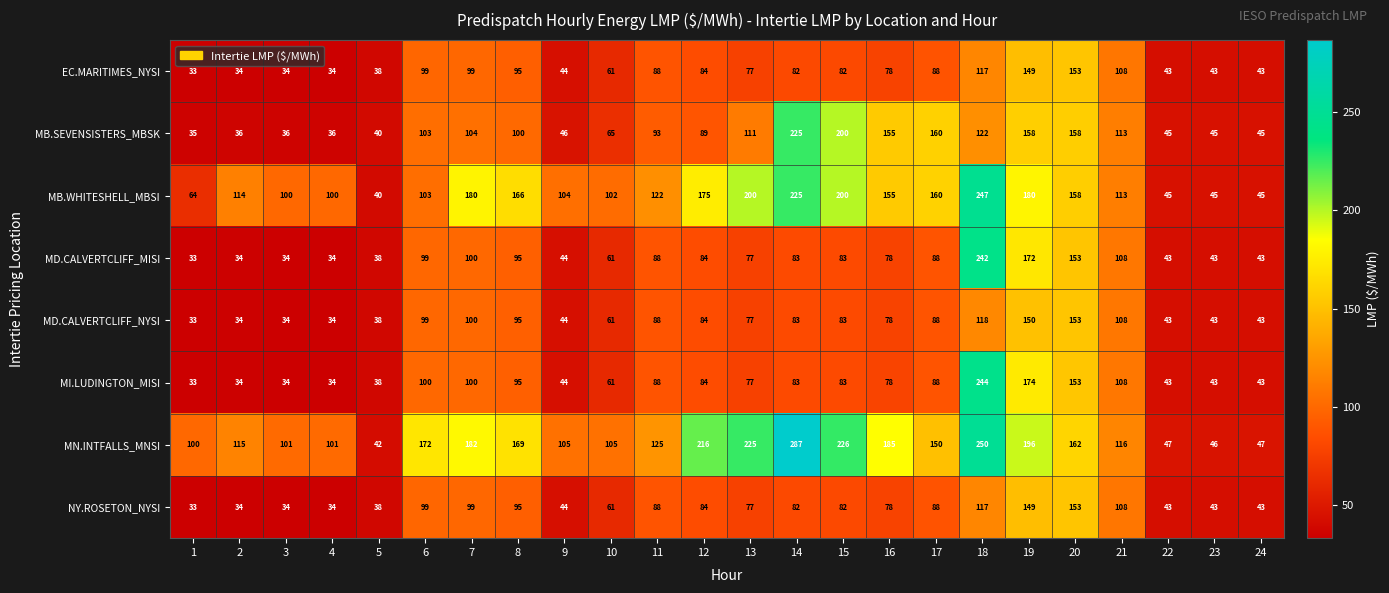

What is the difference between the highest and lowest values at 10?

44